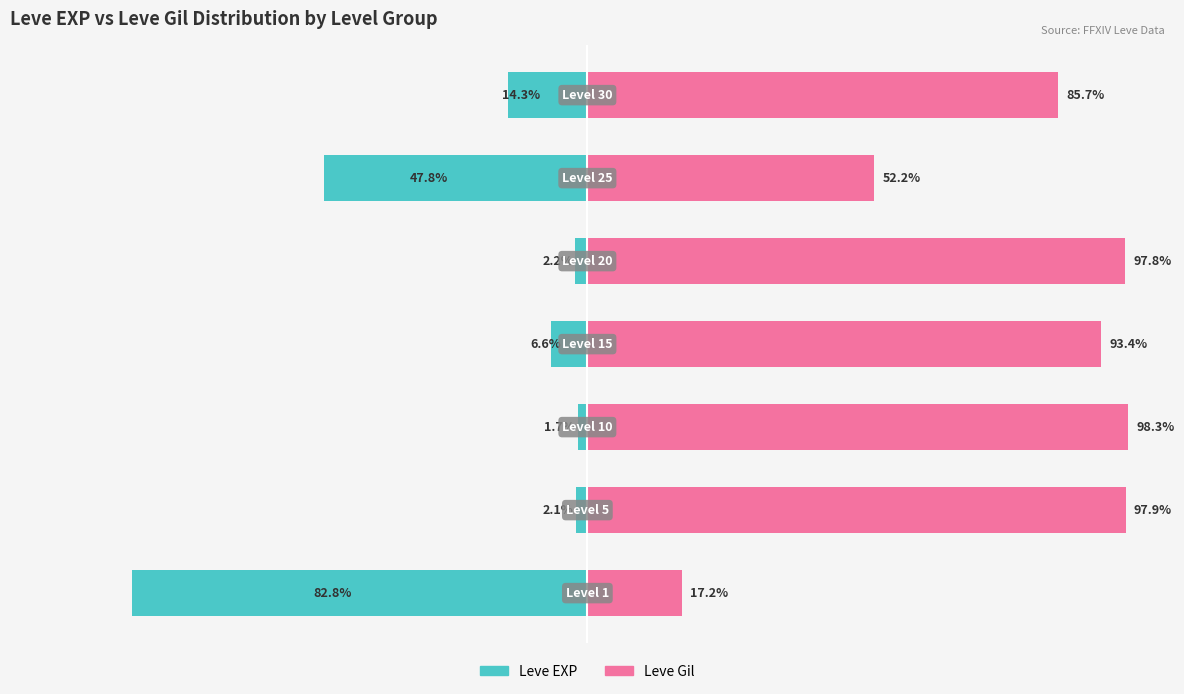

Is it true that Leve EXP equals -14.3 at 6?

True